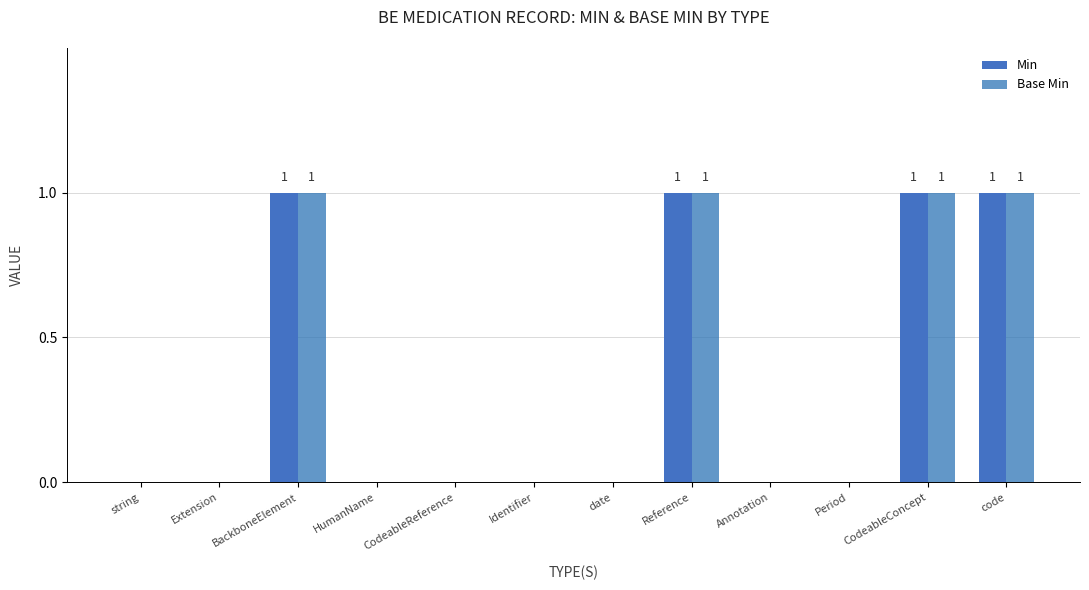

Are the bars grouped side by side (vs. stacked)?

Yes